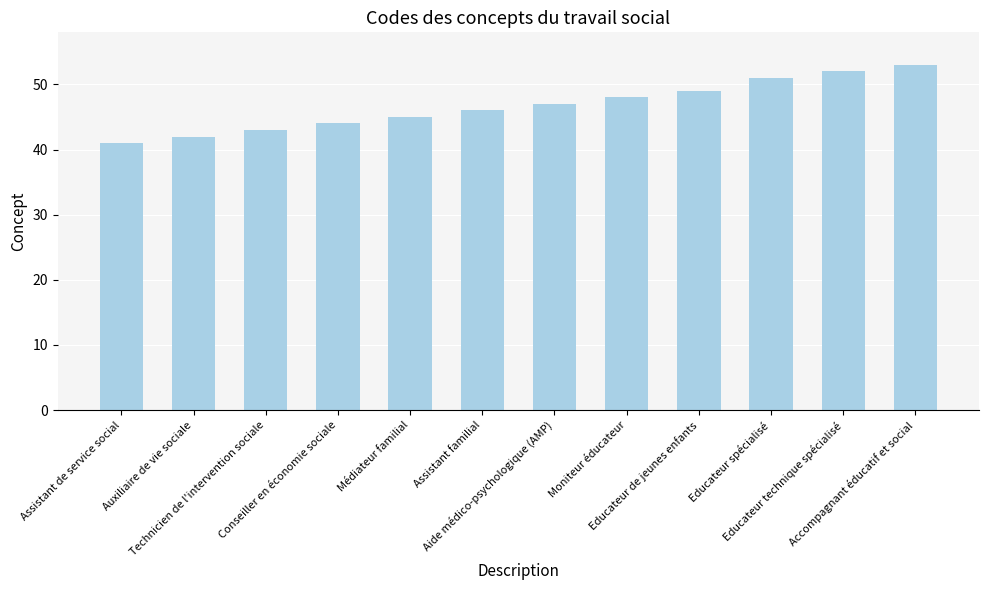

What is the label of the 12th bar from the left?

Accompagnant éducatif et social